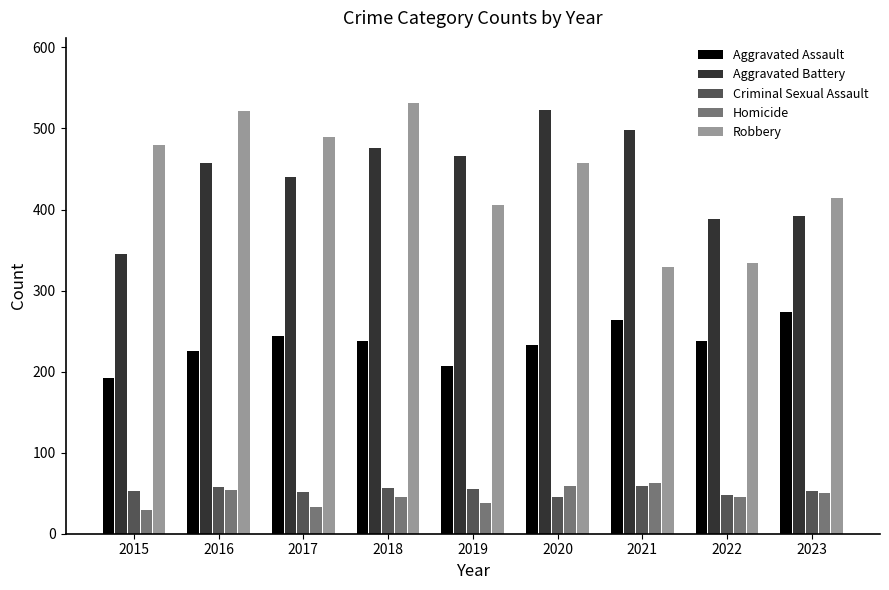

Is the value of Aggravated Battery at 2021 greater than the value of Homicide at 2018?

Yes